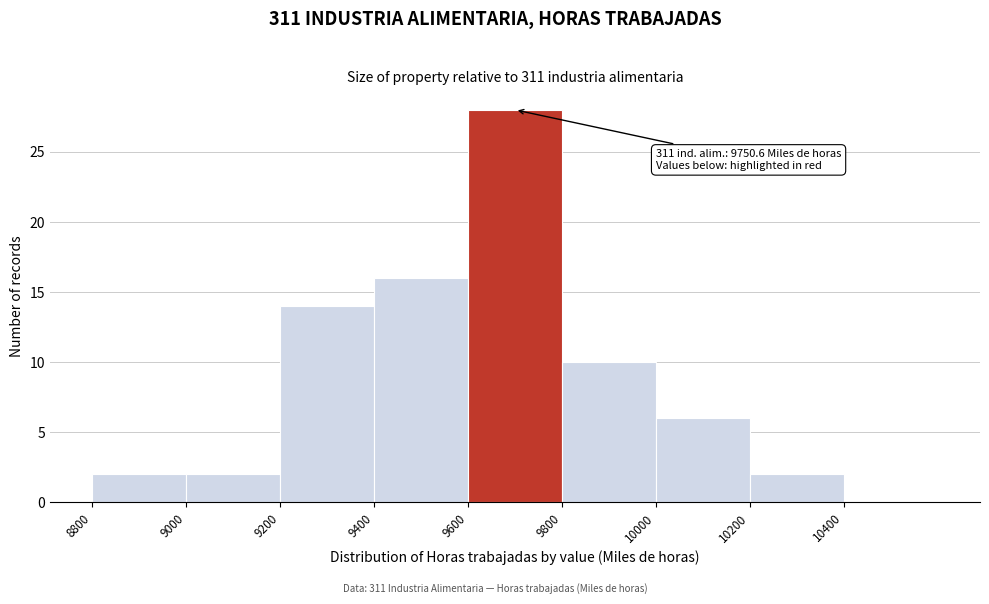

Which range on the x-axis has the tallest bar?

9600 to 9800